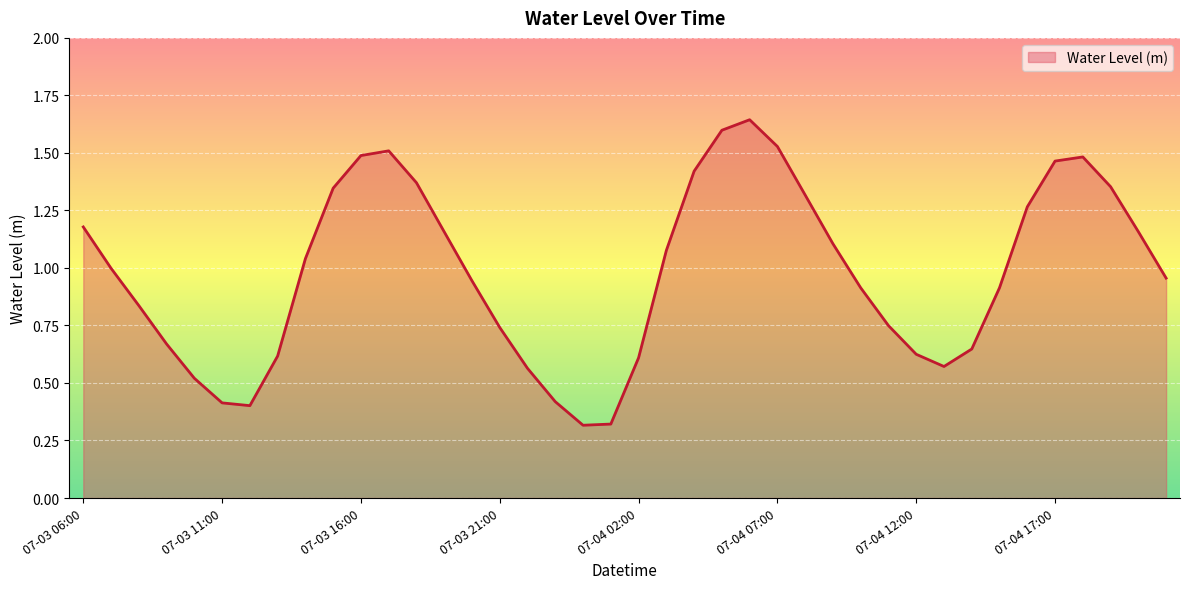

Reading left to right, transcribe all the data shown in this chart.

07-03 06:00=1.2	07-03 07:00=1.0	07-03 08:00=0.8	07-03 09:00=0.7	07-03 10:00=0.5	07-03 11:00=0.4	07-03 12:00=0.4	07-03 13:00=0.6	07-03 14:00=1.0	07-03 15:00=1.3	07-03 16:00=1.5	07-03 17:00=1.5	07-03 18:00=1.4	07-03 19:00=1.2	07-03 20:00=0.9	07-03 21:00=0.7	07-03 22:00=0.6	07-03 23:00=0.4	07-04 00:00=0.3	07-04 01:00=0.3	07-04 02:00=0.6	07-04 03:00=1.1	07-04 04:00=1.4	07-04 05:00=1.6	07-04 06:00=1.6	07-04 07:00=1.5	07-04 08:00=1.3	07-04 09:00=1.1	07-04 10:00=0.9	07-04 11:00=0.7	07-04 12:00=0.6	07-04 13:00=0.6	07-04 14:00=0.6	07-04 15:00=0.9	07-04 16:00=1.3	07-04 17:00=1.5	07-04 18:00=1.5	07-04 19:00=1.4	07-04 20:00=1.2	07-04 21:00=1.0